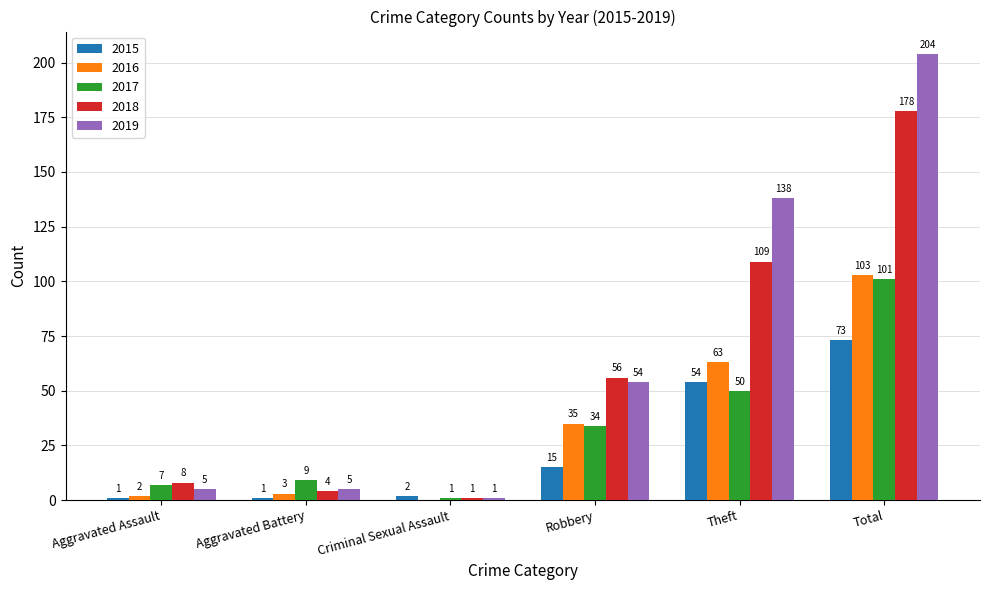

How many distinct data groups are displayed?

5